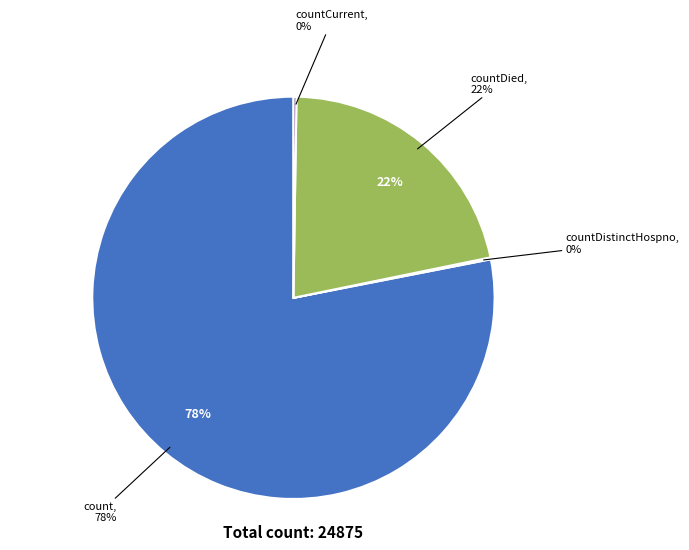

To the nearest percent, what is the combined percentage of count and countCurrentSuspected?

78%